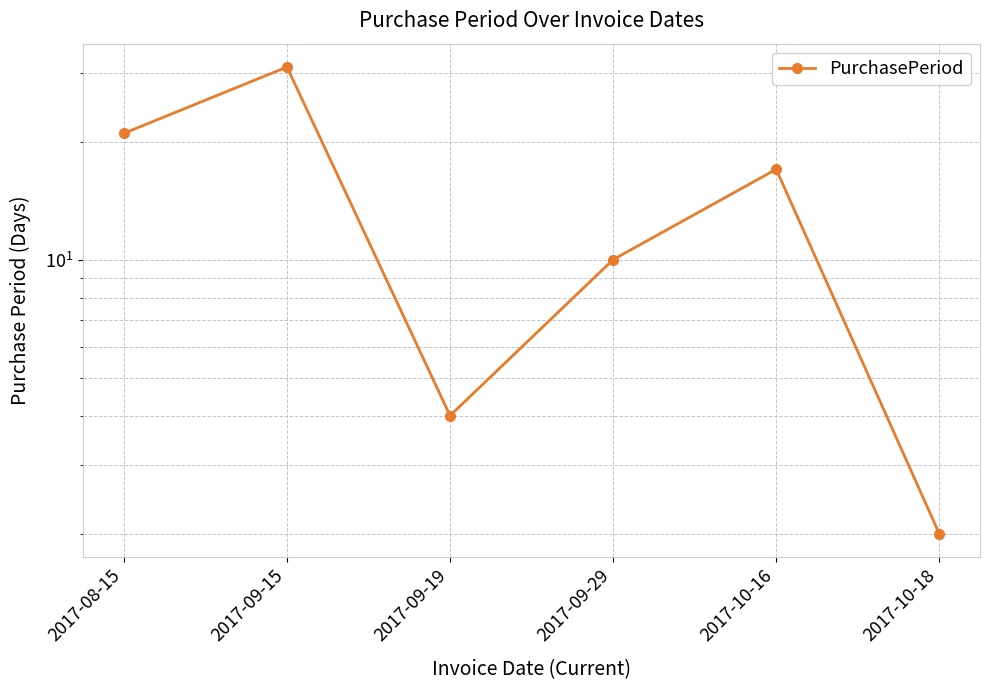

What is the sum of the values at 2017-09-15 and 2017-10-18?

33